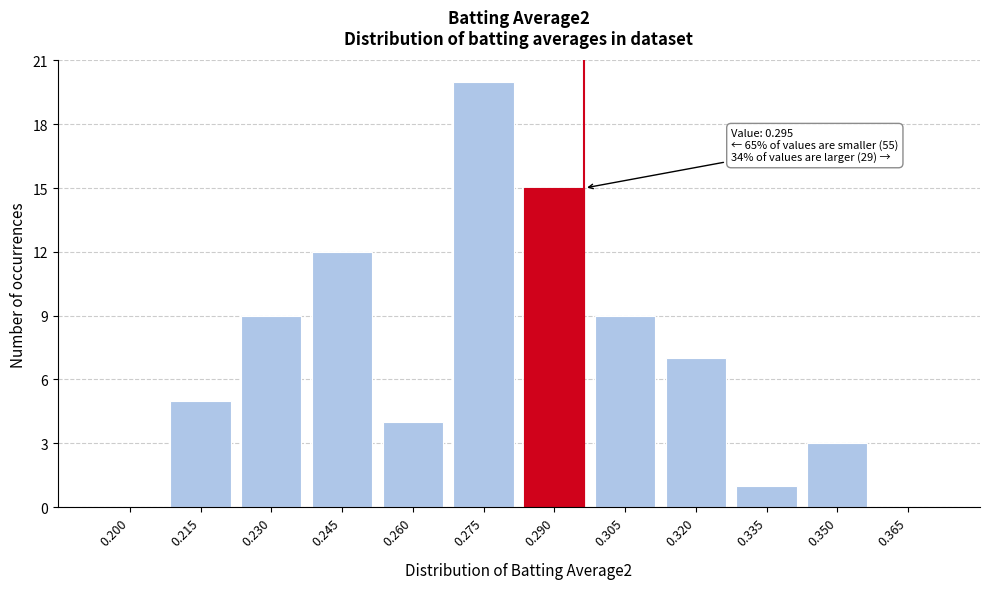

Reading left to right, list all the values displayed in this chart.

0.200=0	0.215=5	0.230=9	0.245=12	0.260=4	0.275=20	0.290=15	0.305=9	0.320=7	0.335=1	0.350=3	0.365=0